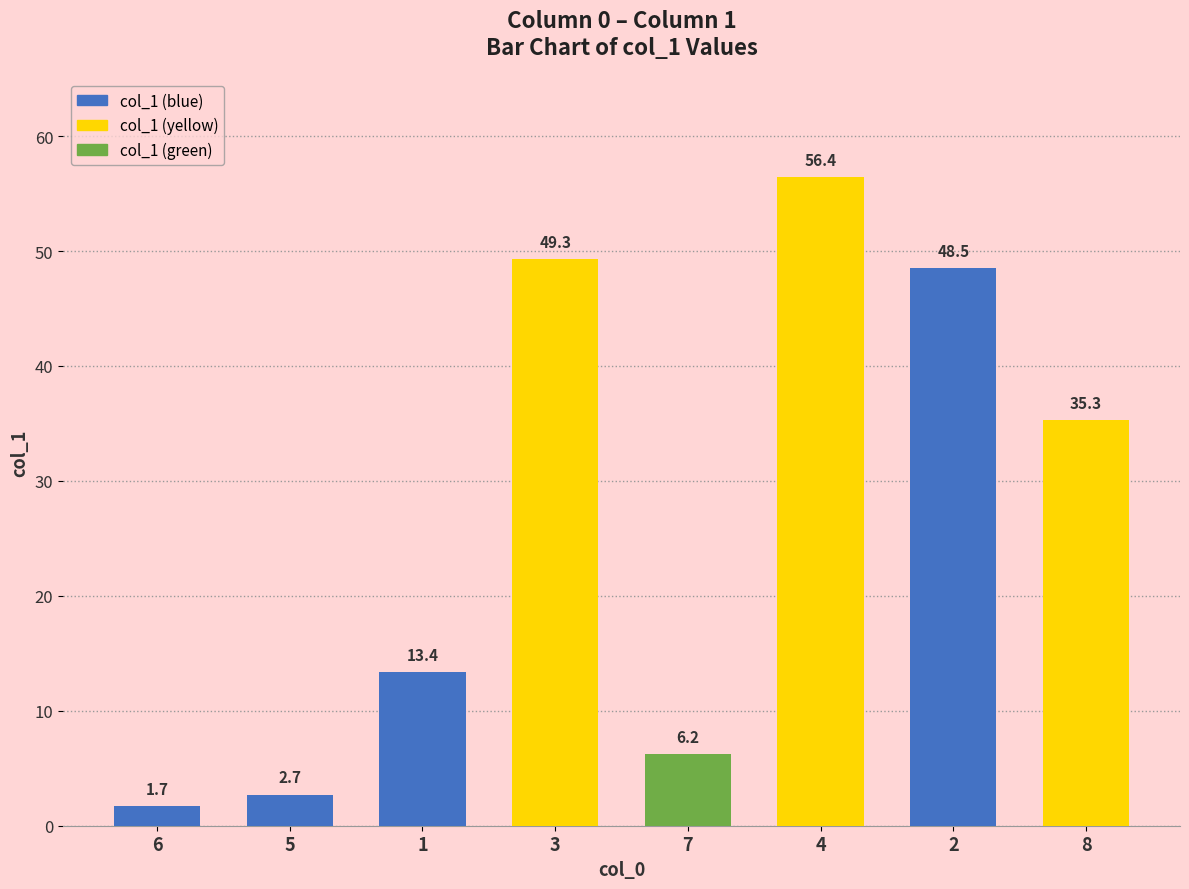

How many values are below 35?

4